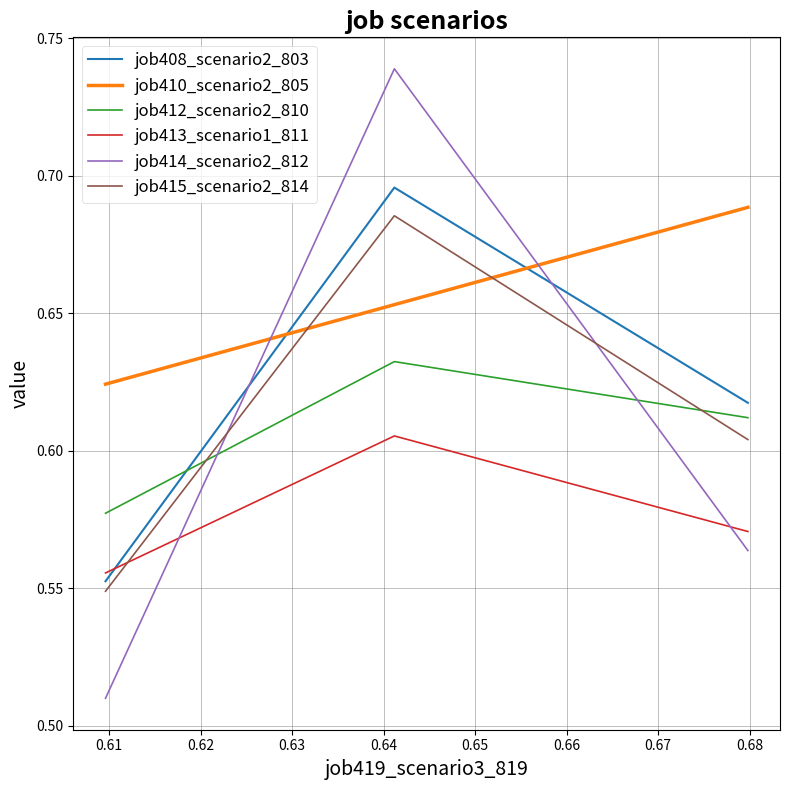

List the series in order of their peak value, lowest first.

job413_scenario1_811, job412_scenario2_810, job415_scenario2_814, job410_scenario2_805, job408_scenario2_803, job414_scenario2_812